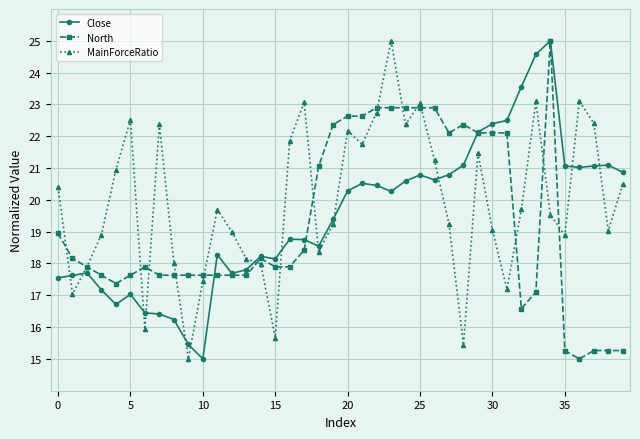

After their last crossing, which series has the higher values: Close or MainForceRatio?

Close